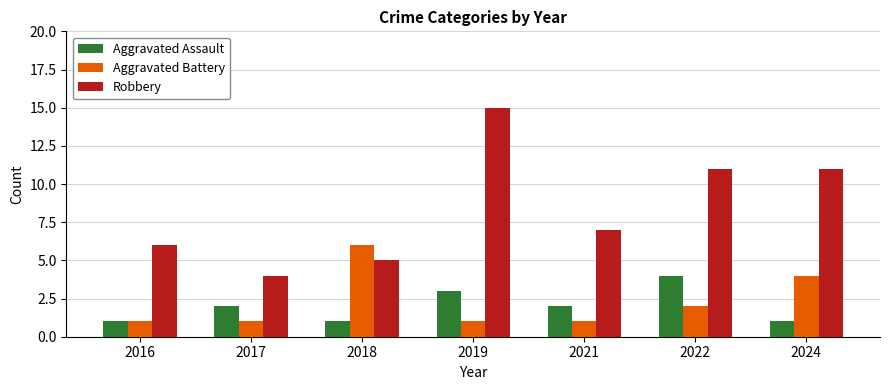

How many values in the Aggravated Assault series are below 2?

3